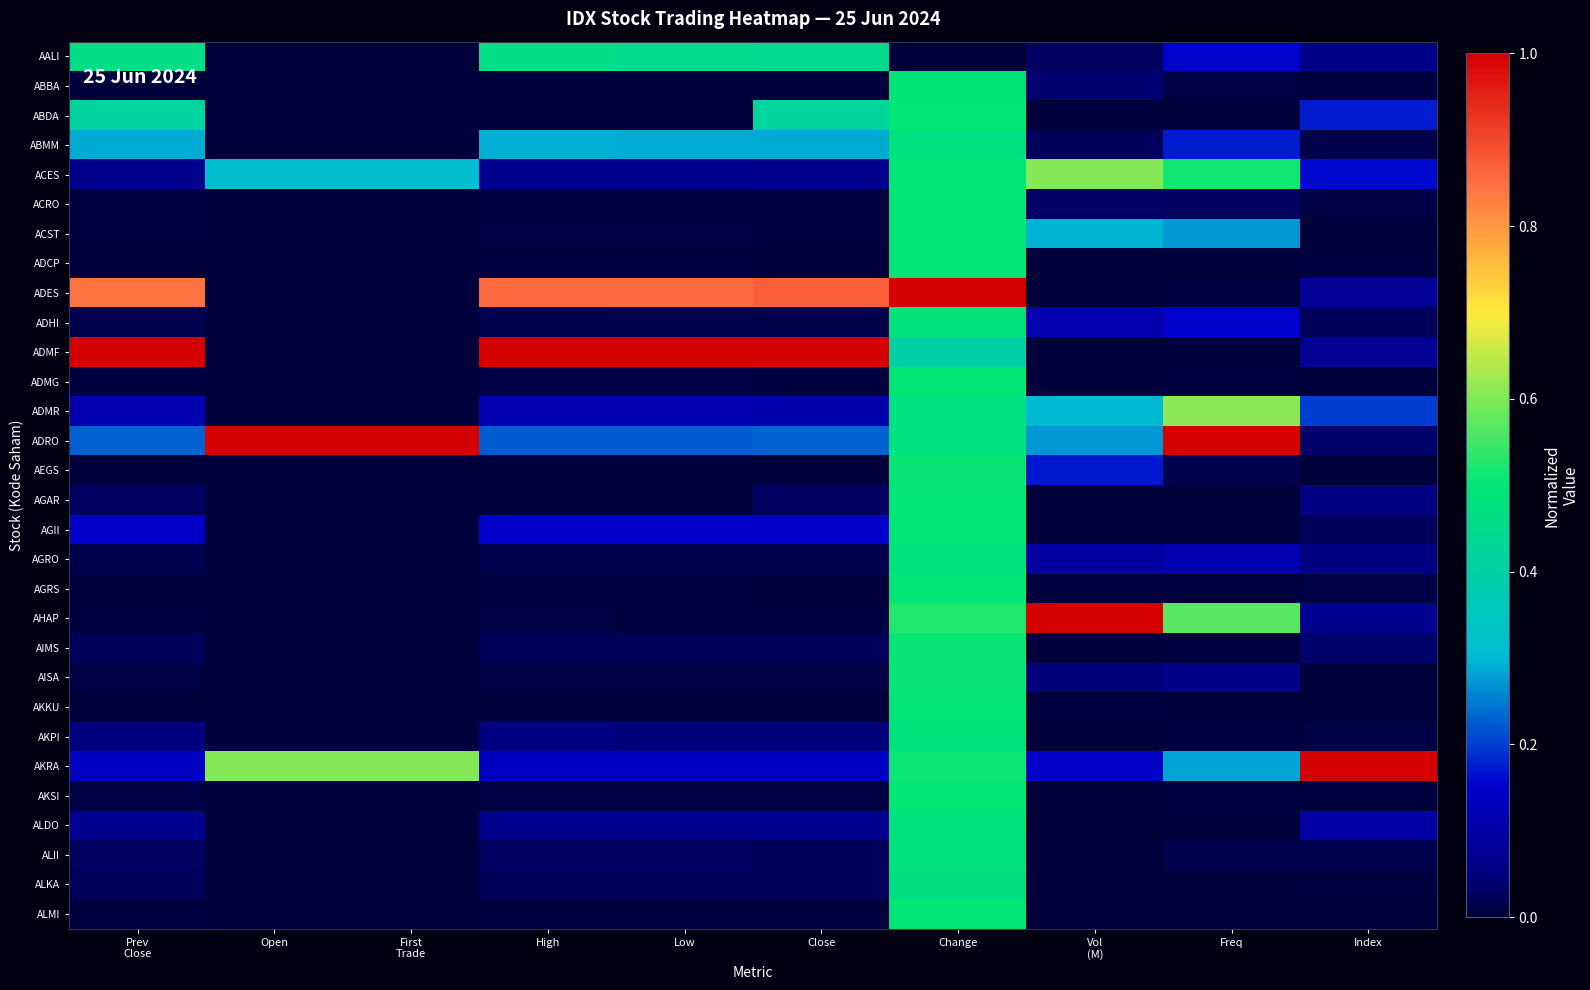

Which label corresponds to the smallest value in the chart?

Open